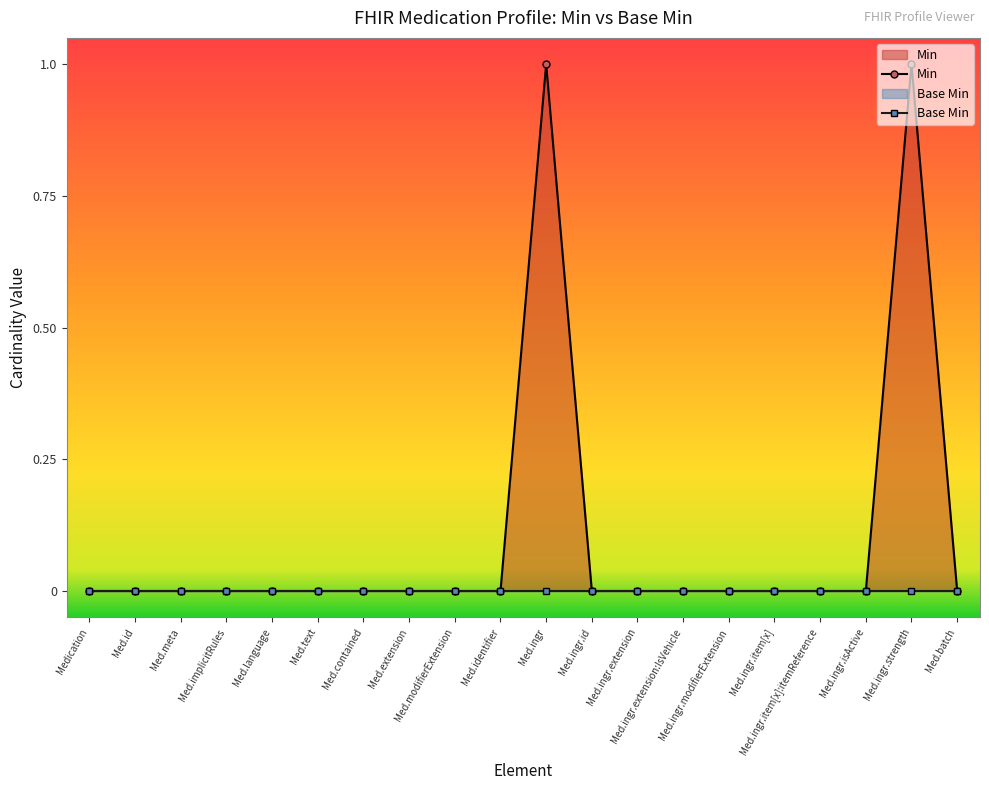

True or false: Base Min and Min cross at least once.

False